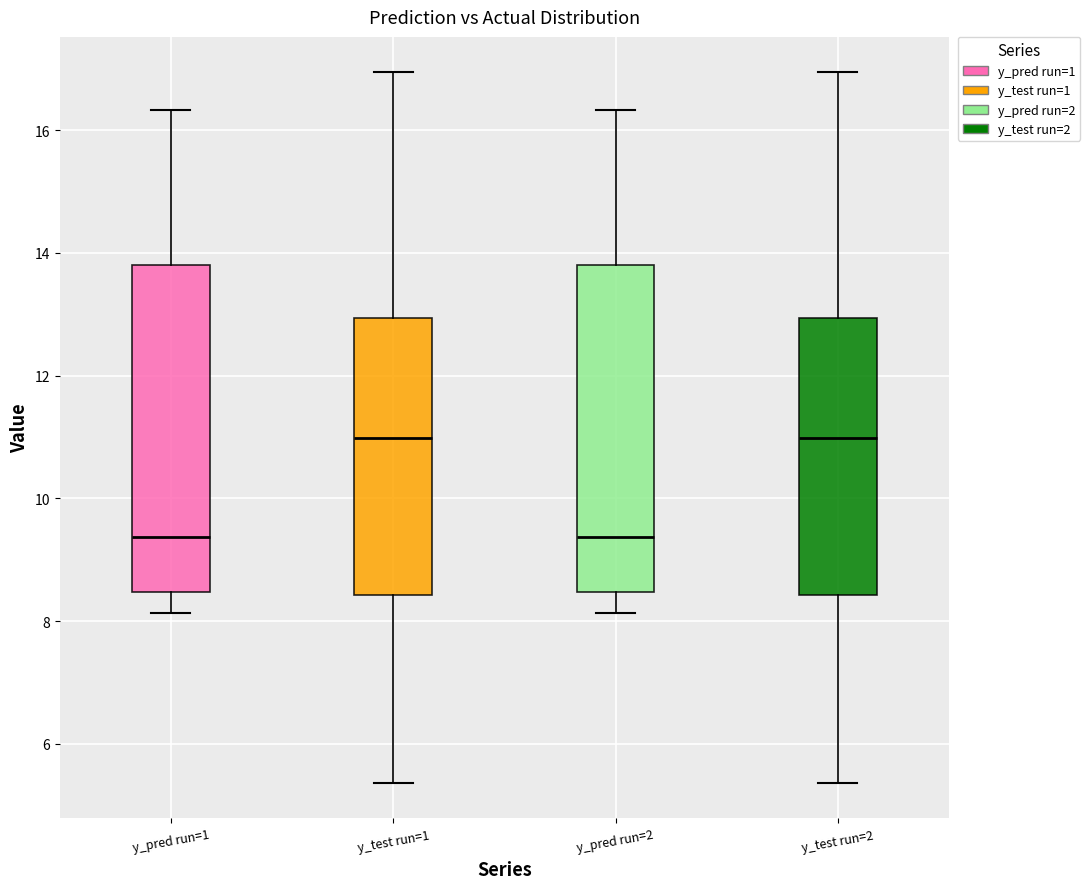

Reading left to right, read every box against the y-axis: the position of its median line, the range the box covers, and the ends of its whiskers. The values are not printed on the chart, so give them approximately, as read against the axis.

y_pred run=1: median 9.4, box 8.4 to 13.8, whiskers 8.2 to 16.4
y_test run=1: median 11.0, box 8.4 to 13.0, whiskers 5.4 to 17.0
y_pred run=2: median 9.4, box 8.4 to 13.8, whiskers 8.2 to 16.4
y_test run=2: median 11.0, box 8.4 to 13.0, whiskers 5.4 to 17.0